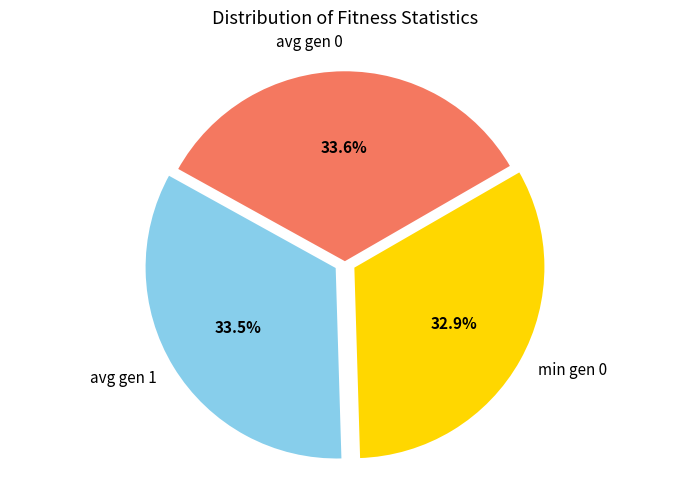

To the nearest percent, what is the average slice percentage?

33%